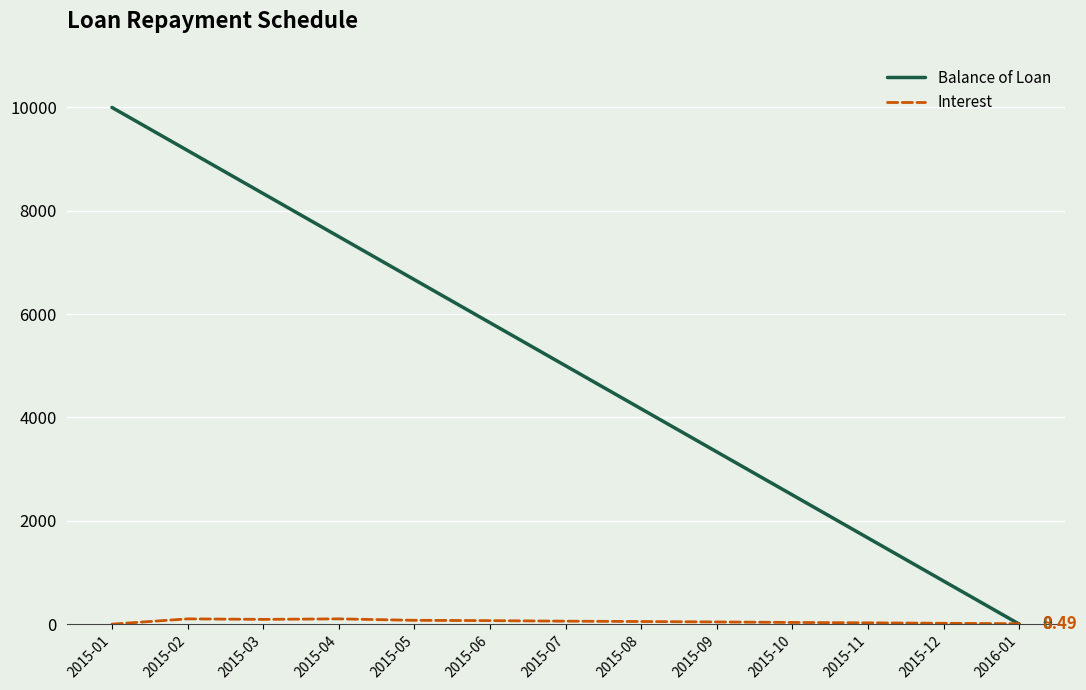

What is the total value across all series at 2015-03?

8425.4